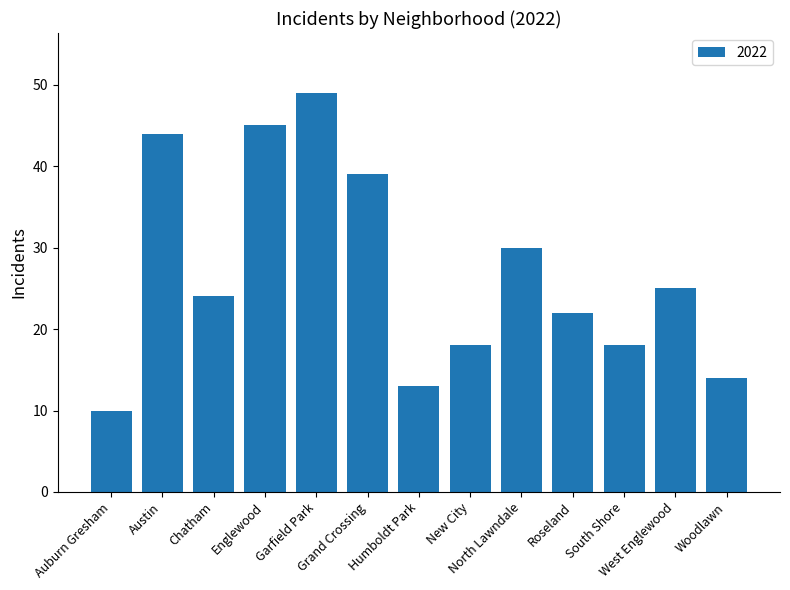

Where is the data nearest to the value 29?

North Lawndale